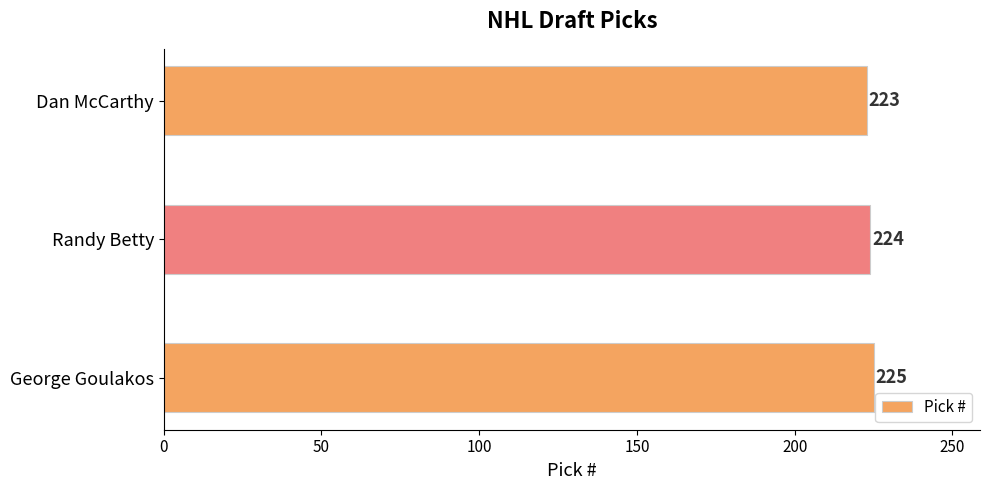

Rank the categories by value from highest to lowest.

George Goulakos, Randy Betty, Dan McCarthy